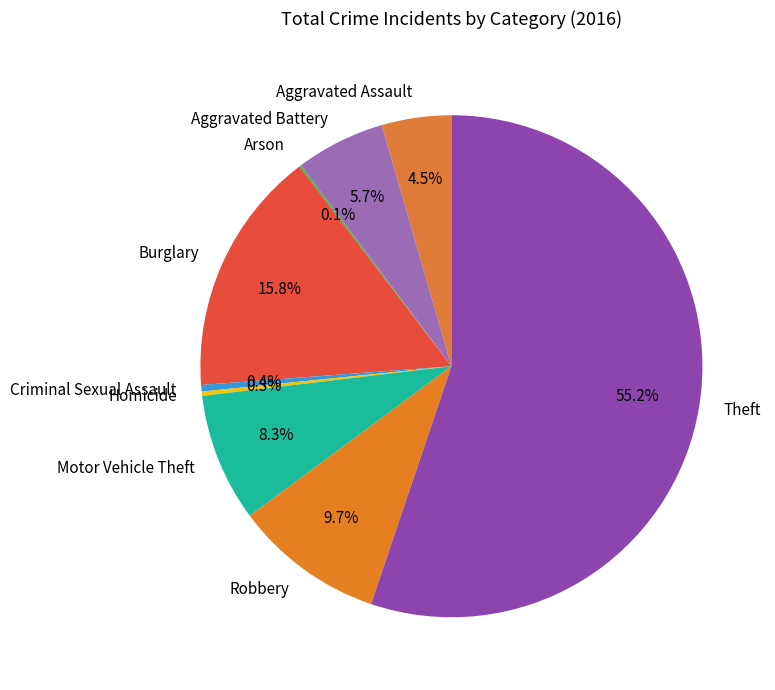

The Motor Vehicle Theft slice represents 14% of the pie. True or false?

False